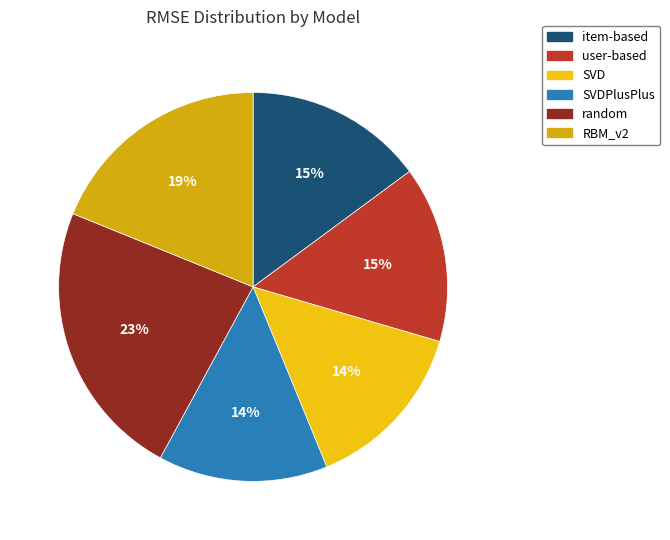

The RBM_v2 slice represents 7% of the pie. True or false?

False